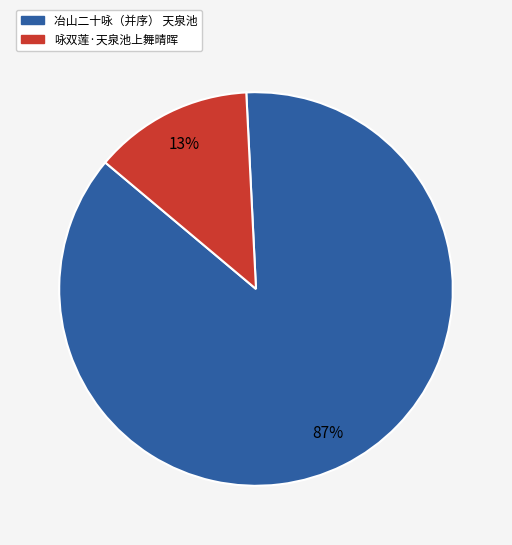

To the nearest percent, what percentage of the pie is 咏双莲·天泉池上舞晴晖?

13%